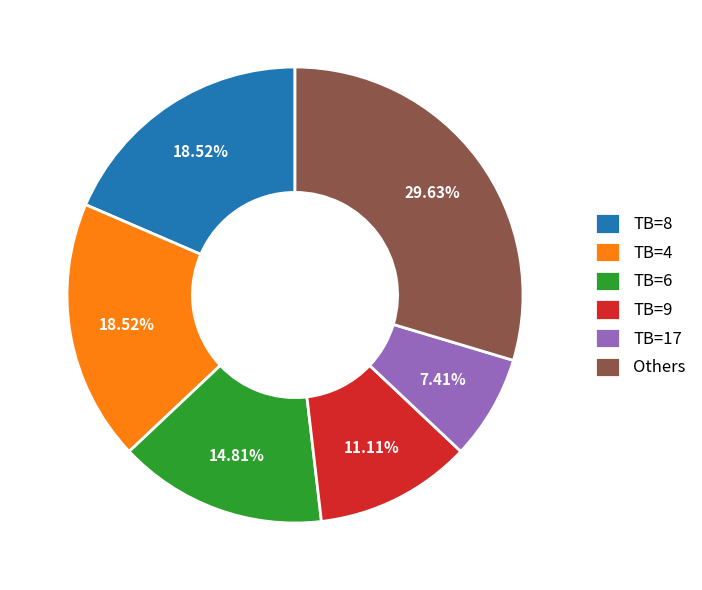

Is there a majority slice in this chart?

No